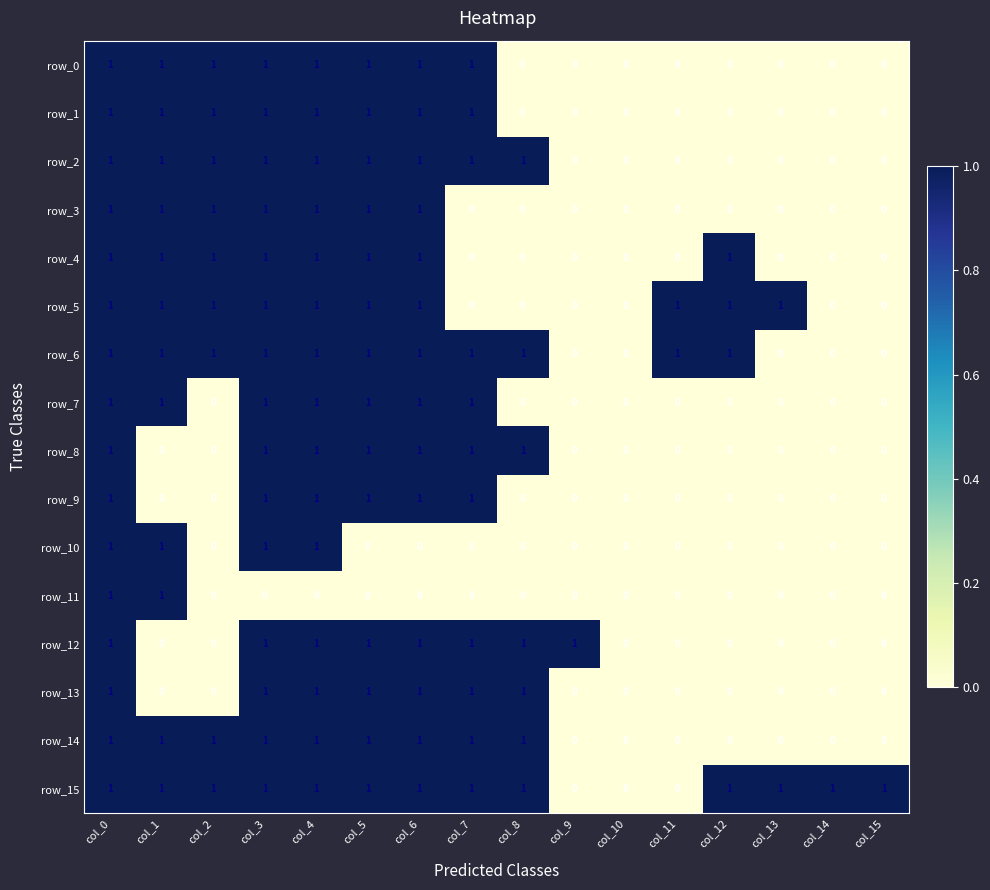

True or false: row_6 has a value of 1 at col_5.

True